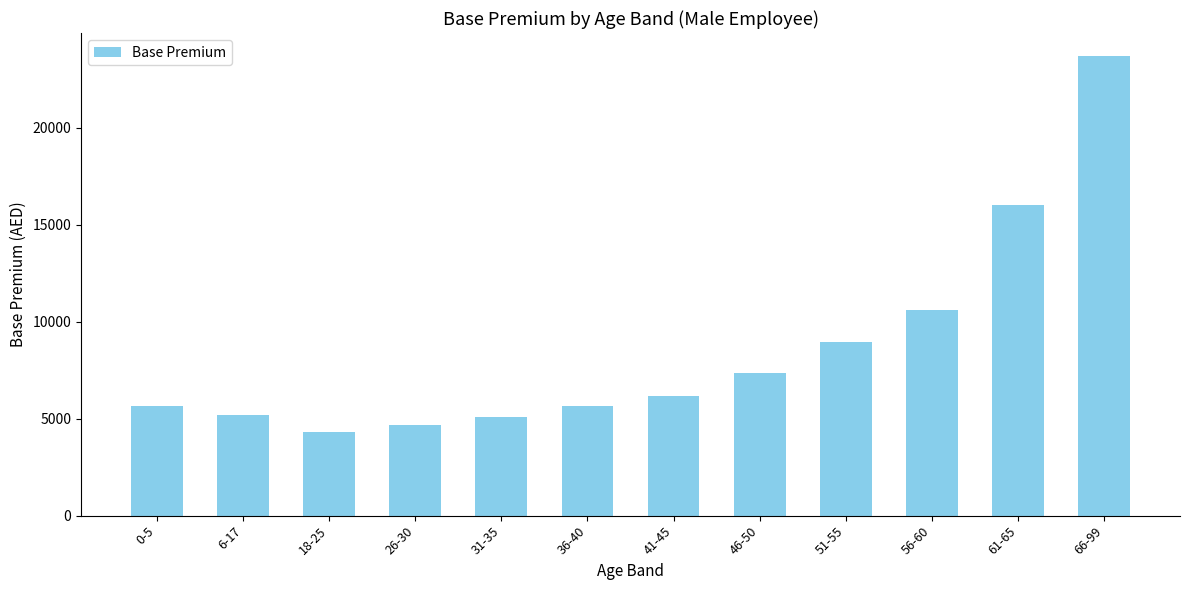

Which label corresponds to the largest value in the chart?

66-99